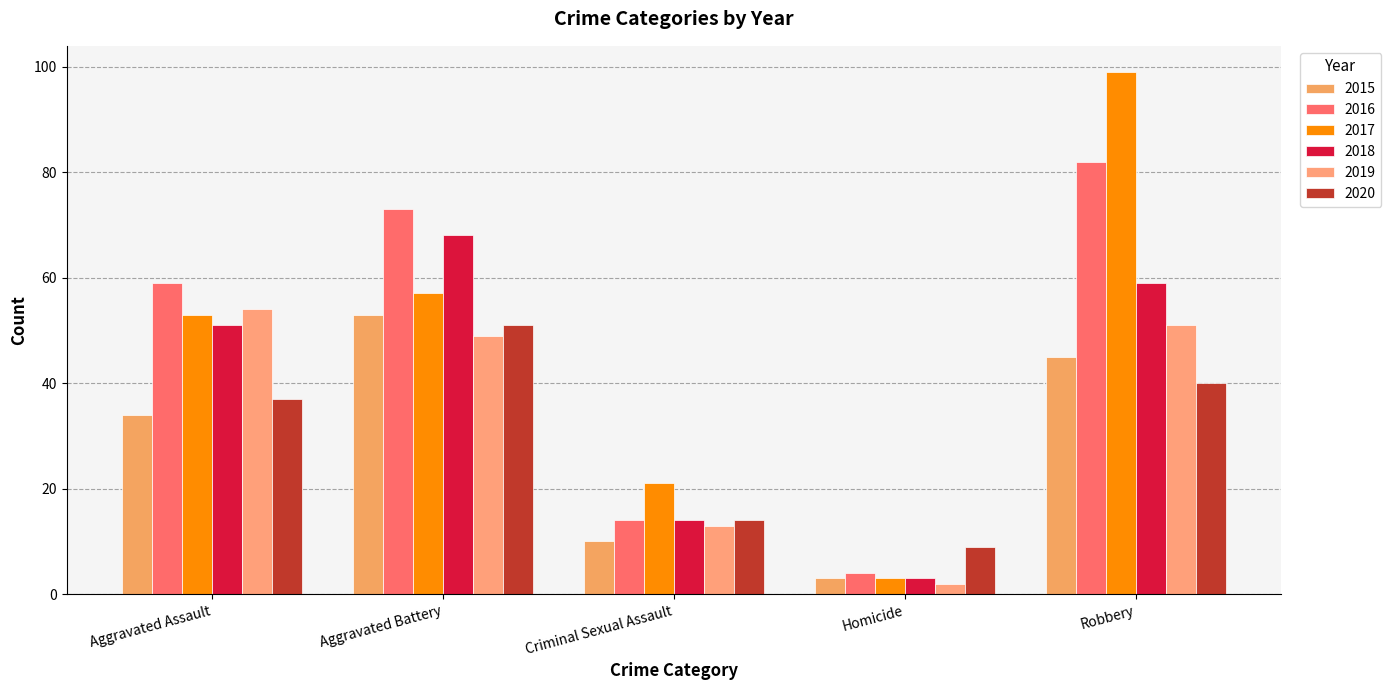

How many bars are there in each group?

6